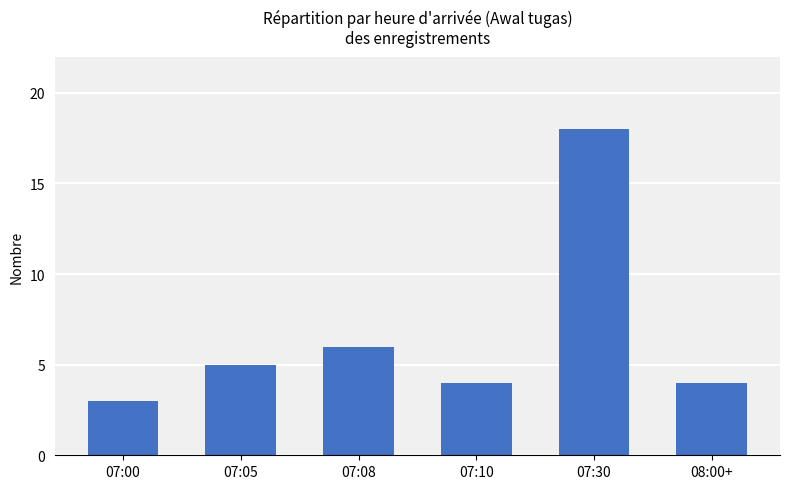

What is the ratio of the value at 07:05 to the value at 07:08?

0.8